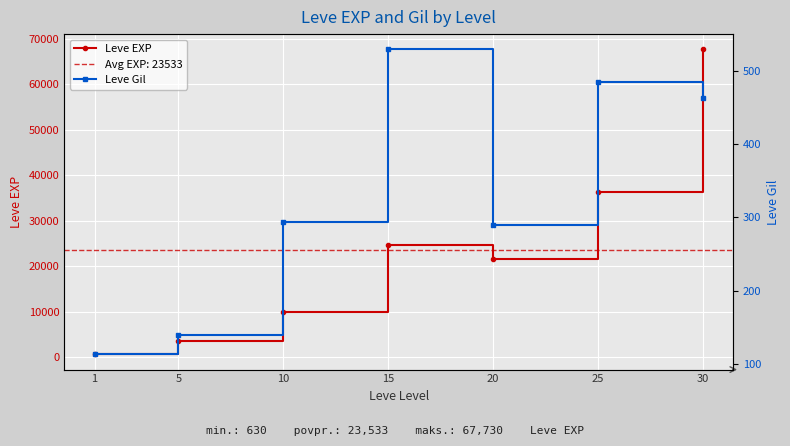

What is the total value across all series at 10?

10283